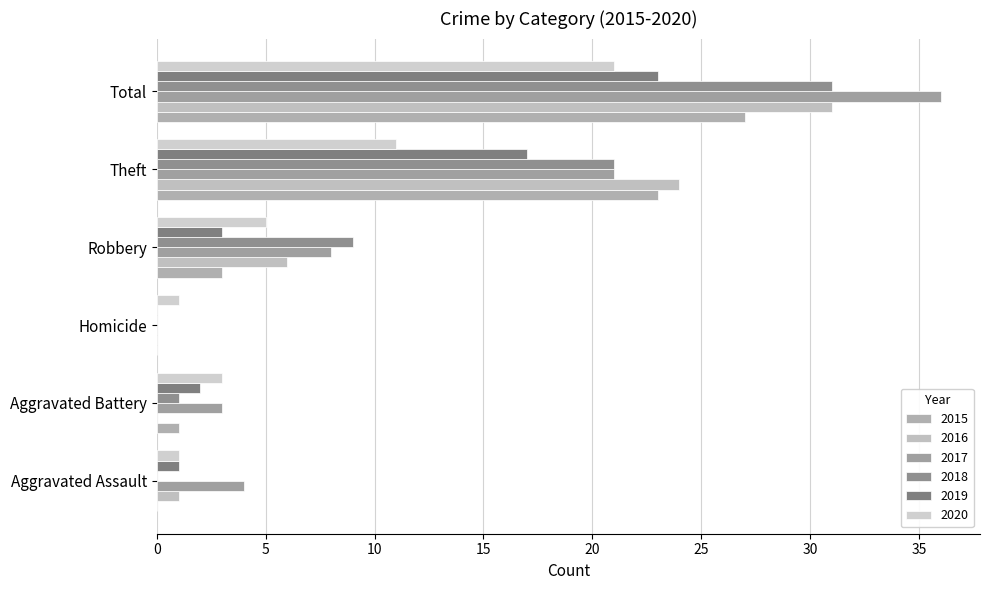

What is the value of the 2017 bar at the 4th from the left?

8